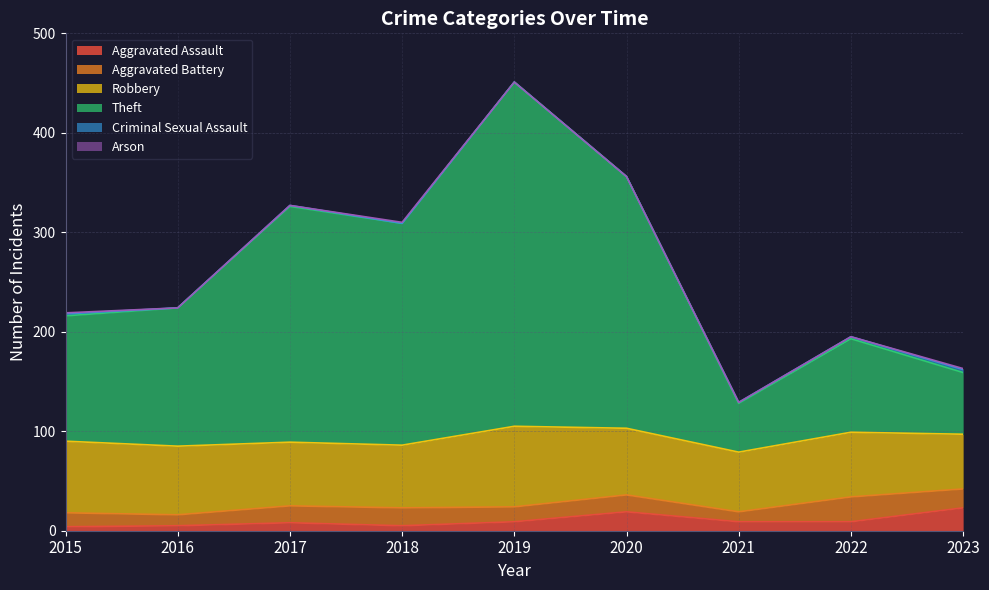

What are all the series names shown in the legend?

Aggravated Assault, Aggravated Battery, Robbery, Theft, Criminal Sexual Assault, Arson